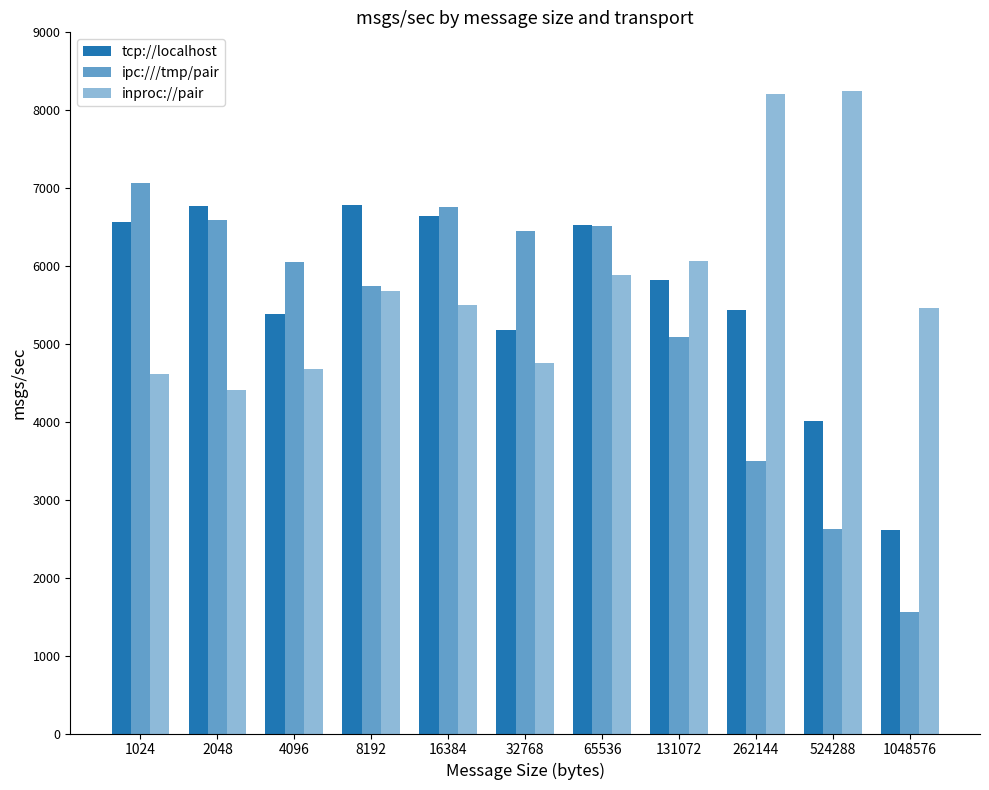

What is the maximum value shown in the chart?

8244.0